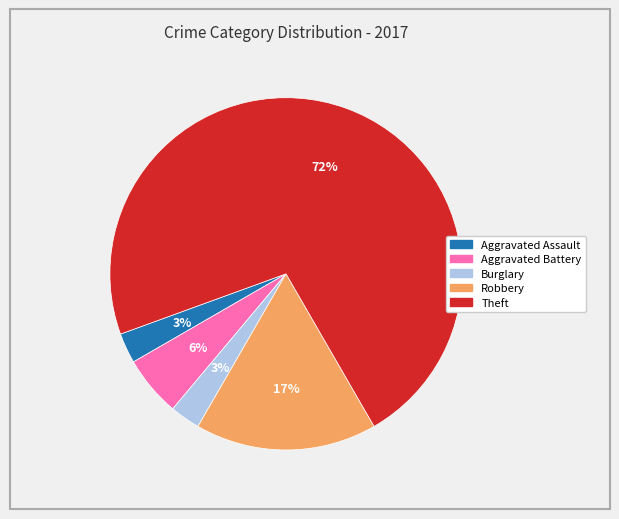

How many segments does this pie chart have?

5